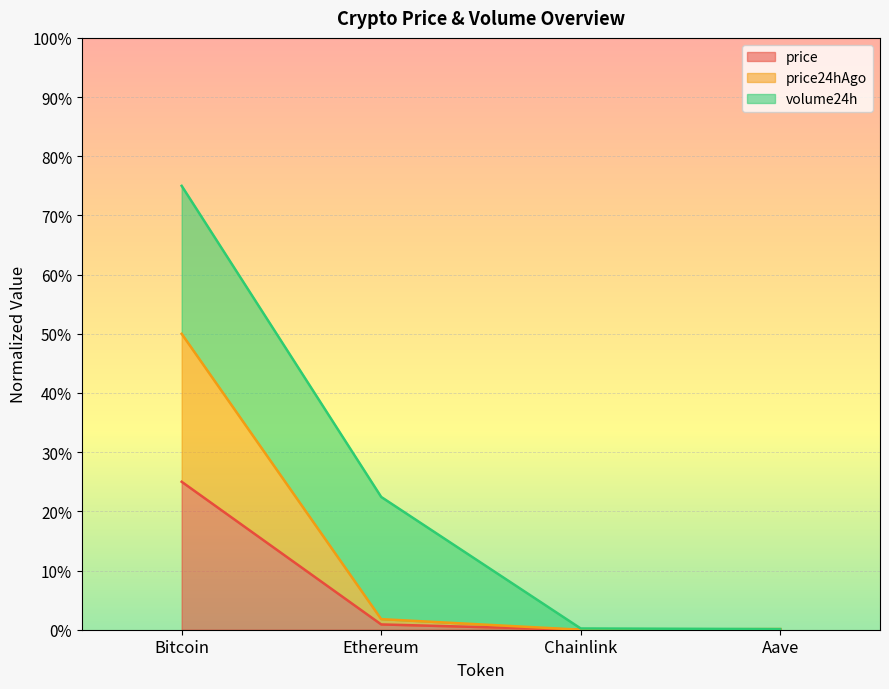

What is the label of the 3rd point from the right?

Ethereum